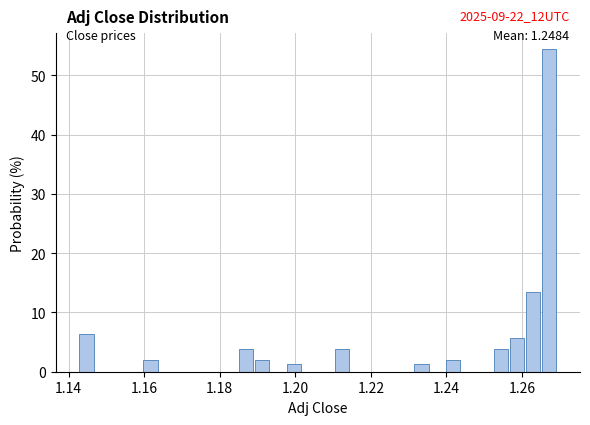

Read against the x-axis, roughly where is the centre of the tallest bar?

1.268